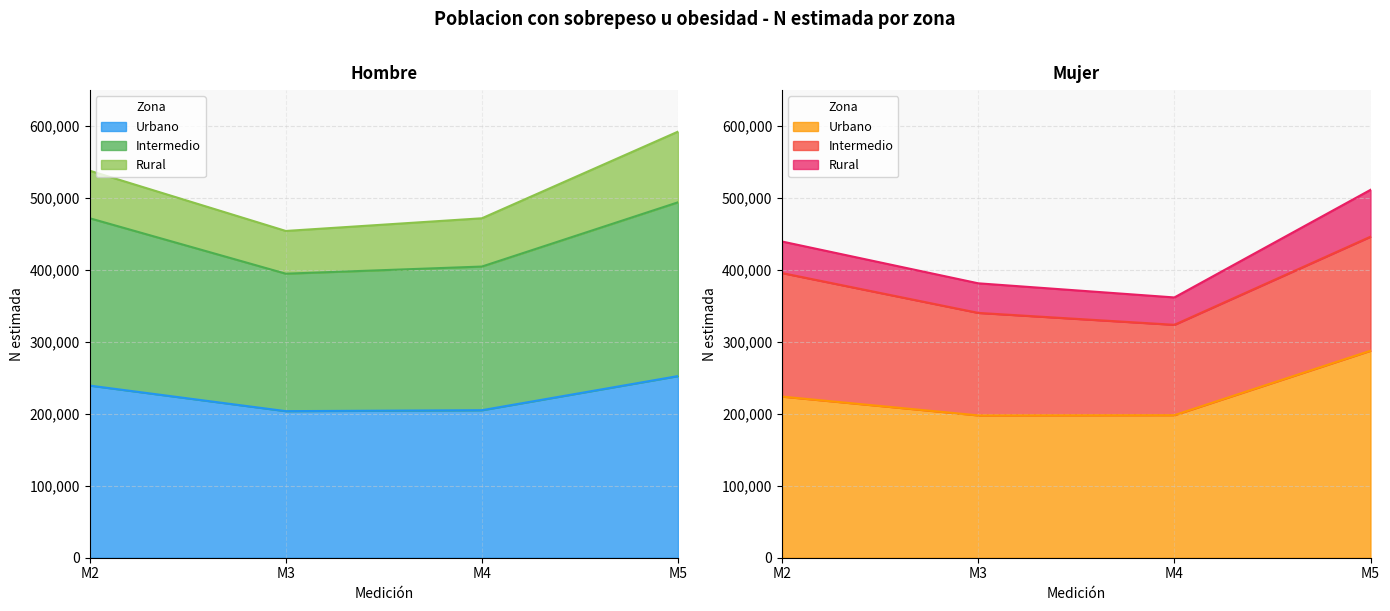

At which label does Urbano N (estimada) first exceed 239284?

M5